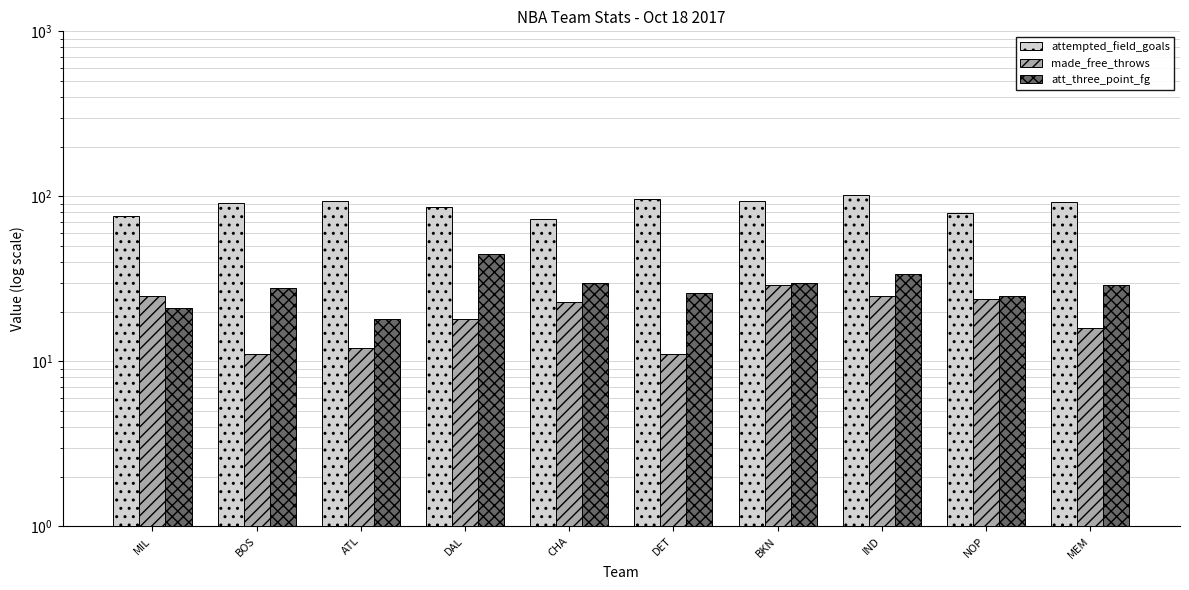

List the series in order of their peak value, highest first.

attempted_field_goals, att_three_point_fg, made_free_throws